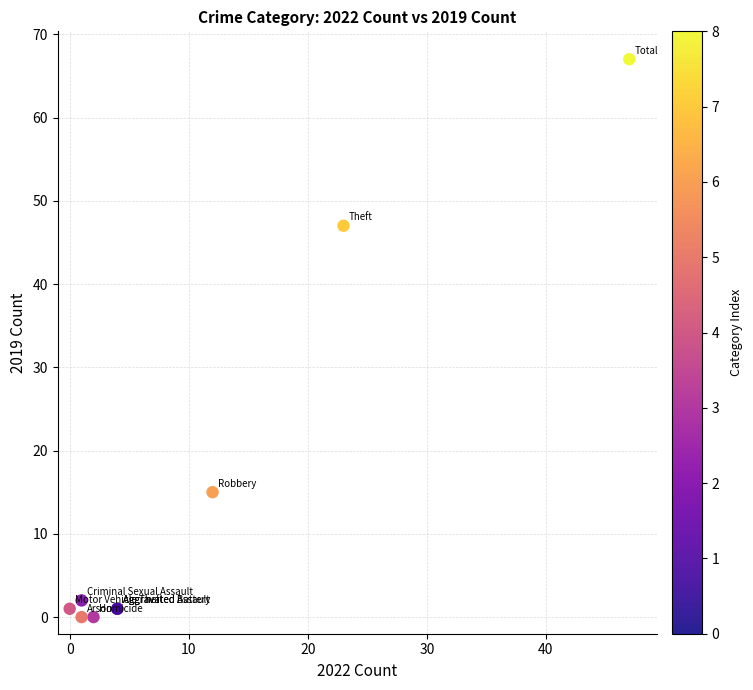

What Y value in the scatter plot is closest to 33?

47